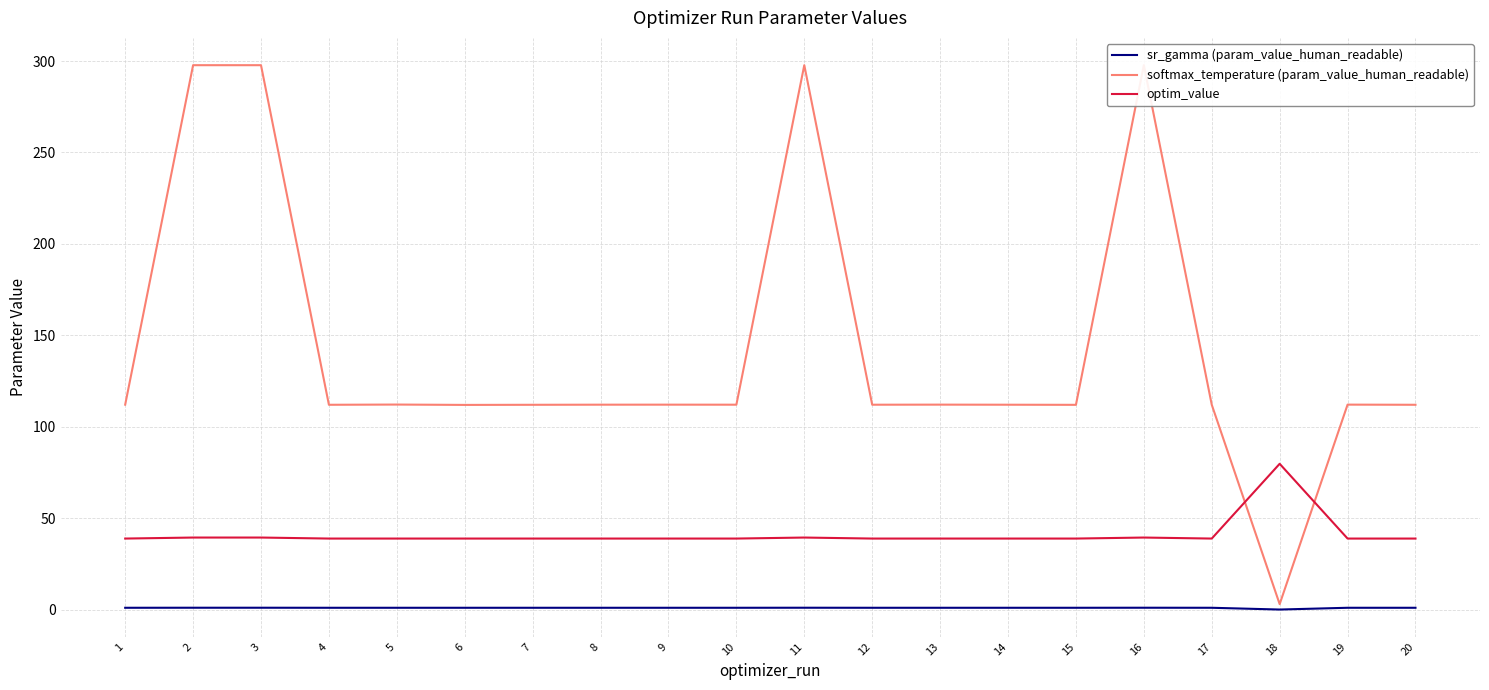

The value of optim_value at 8 is 38.8. True or false?

True